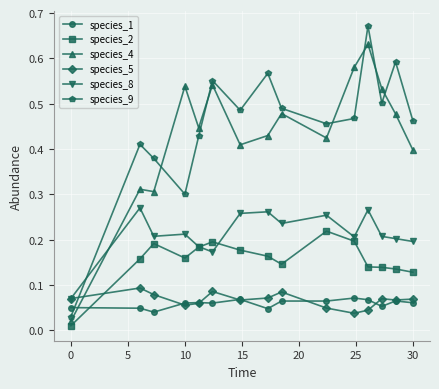

Count the species_8 values in the range 0 to 1.

15